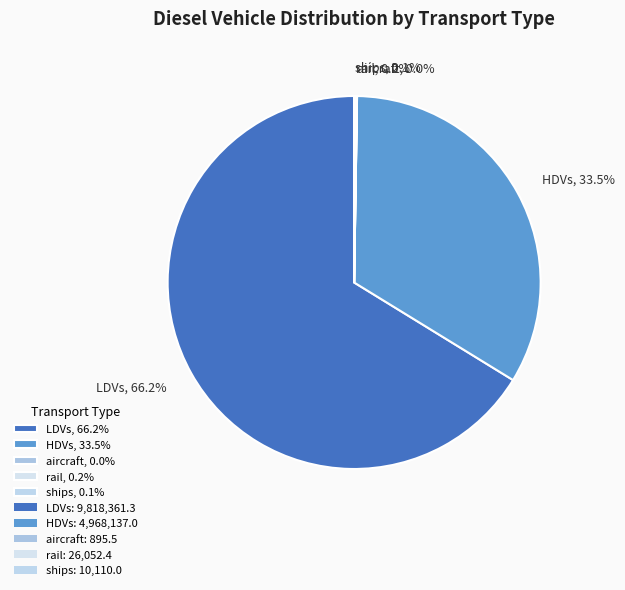

Is there a majority slice in this chart?

Yes